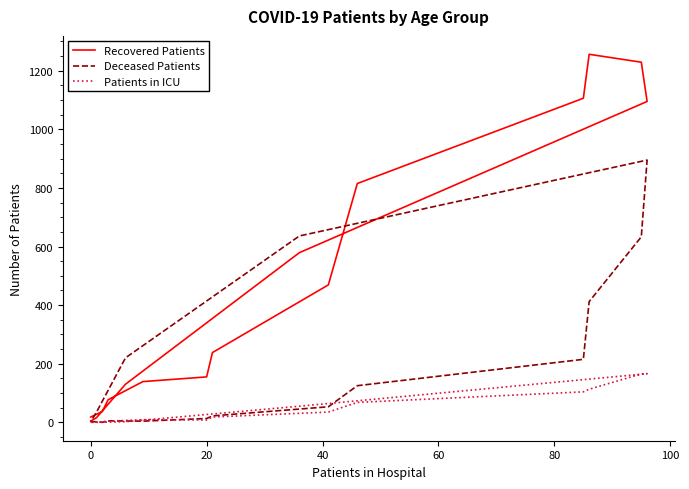

List the series in order of their overall mean, lowest first.

Patients in ICU, Deceased Patients, Recovered Patients